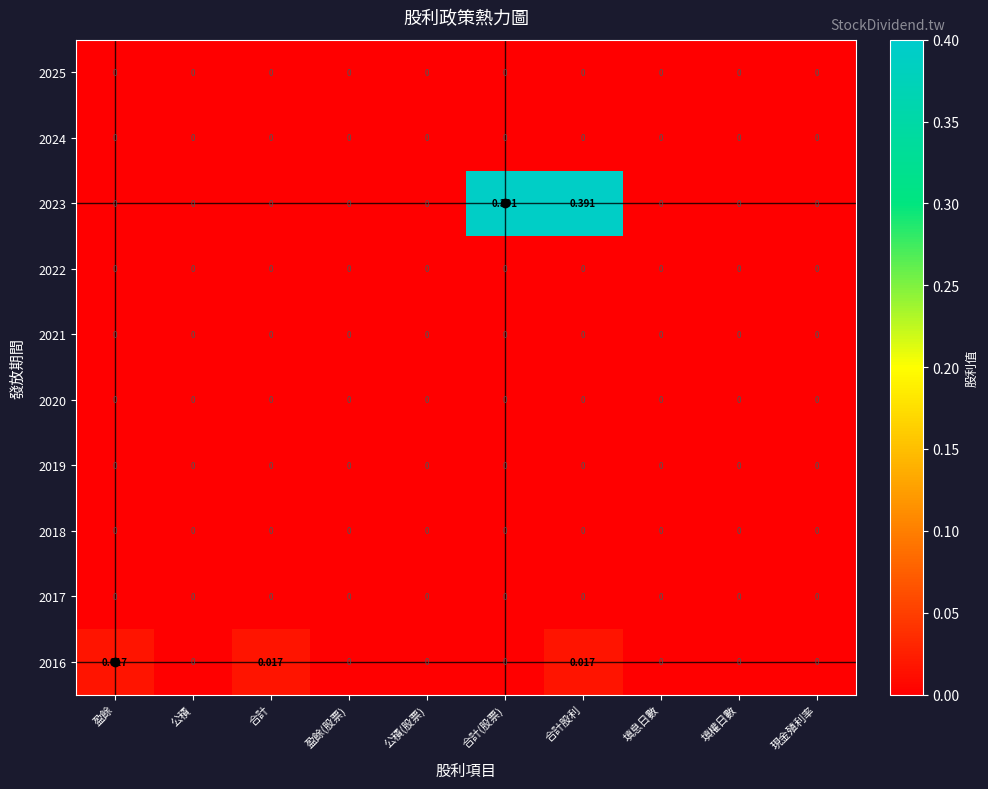

At which category is the sum across all series the highest?

合計股利